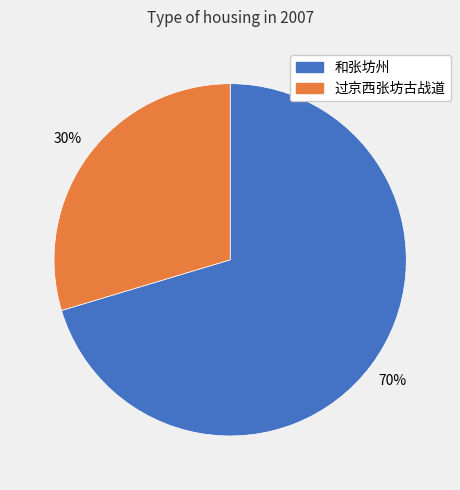

Between 过京西张坊古战道 and 和张坊州, which is larger?

和张坊州